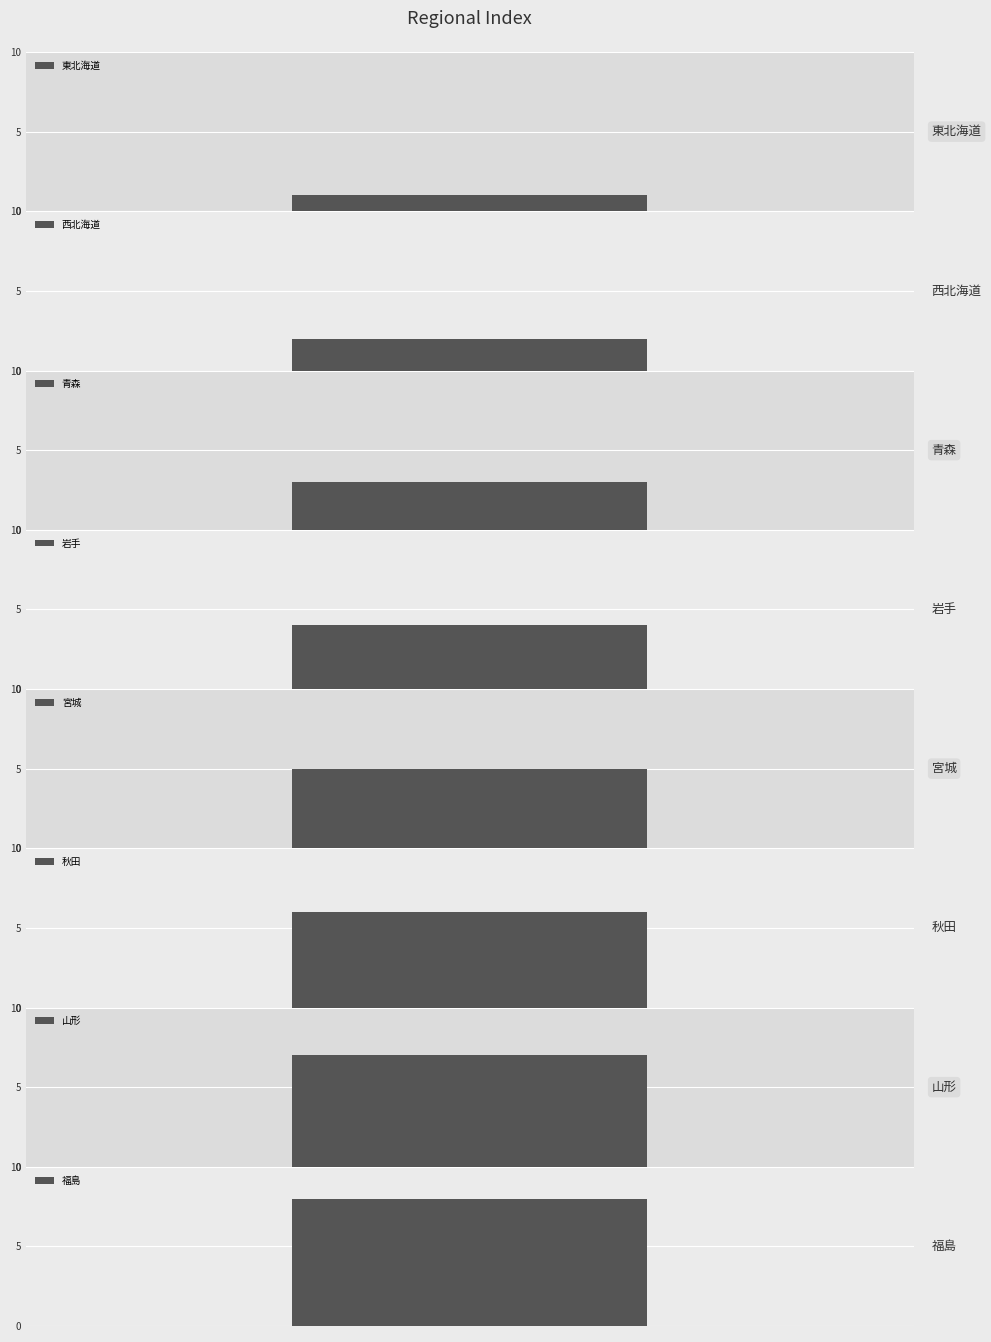

Does the chart contain any negative values?

No